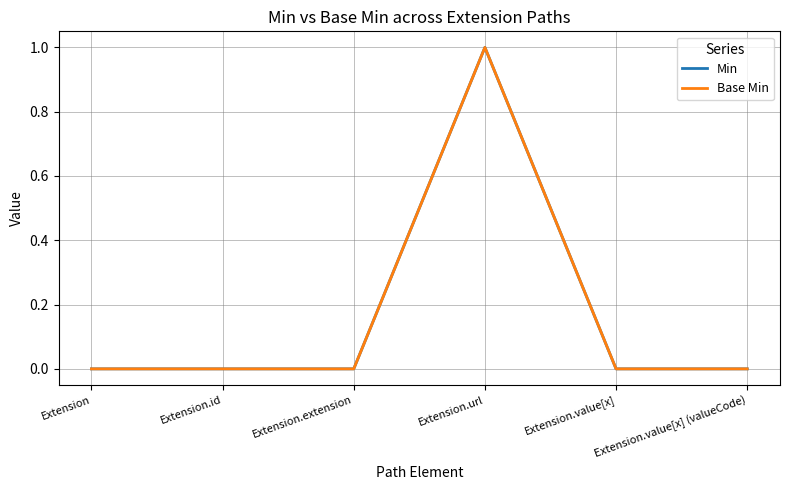

True or false: Min and Base Min intersect in this chart.

False